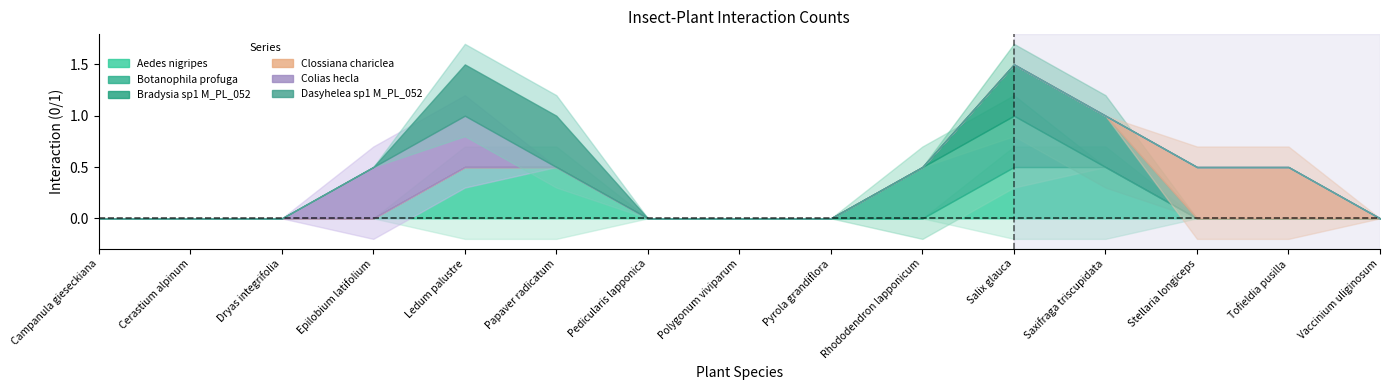

Which category has the lowest value across all series?

Campanula gieseckiana